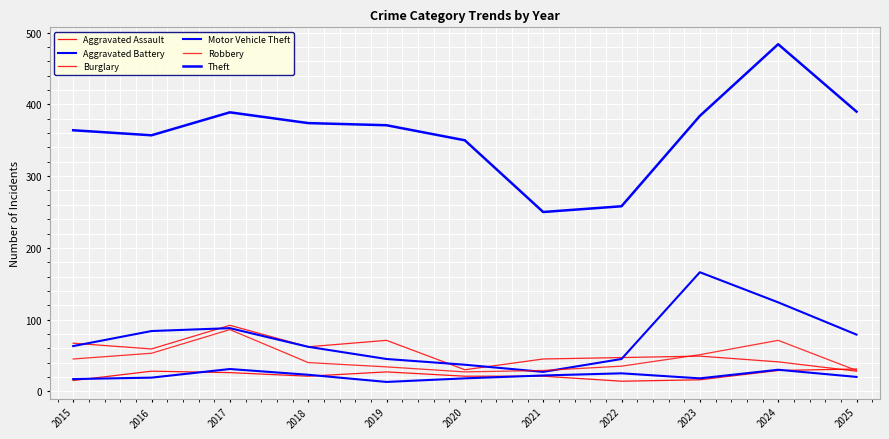

Which series has the largest total across all categories?

Theft